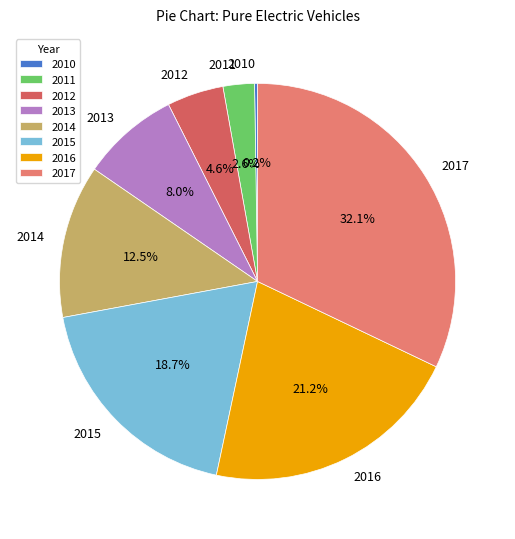

What is the largest slice in the pie chart?

2017